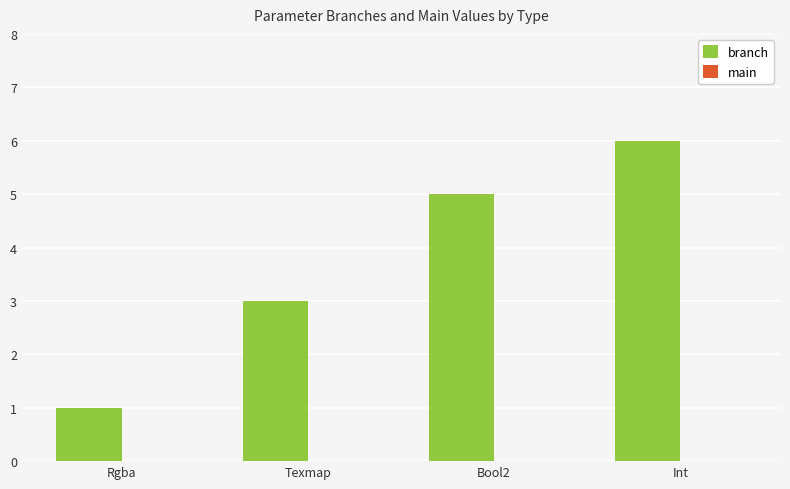

Reading right to left, extract all data points from this chart.

6	5	3	1